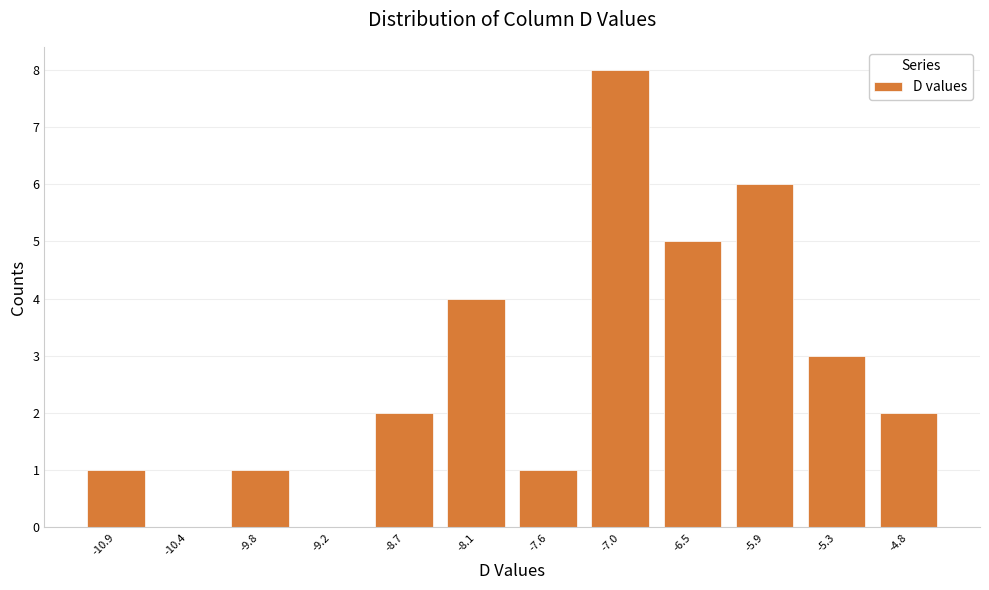

Reading left to right, list every bar in this chart as the range it spans on the x-axis followed by its height. Neither the bar edges nor the heights are printed on the chart, so give them approximately, as read against the axes.

-11.2 to -10.6: 1
-10.6 to -10.1: 0
-10.1 to -9.5: 1
-9.5 to -9.0: 0
-9.0 to -8.4: 2
-8.4 to -7.8: 4
-7.8 to -7.3: 1
-7.3 to -6.7: 8
-6.7 to -6.2: 5
-6.2 to -5.6: 6
-5.6 to -5.1: 3
-5.1 to -4.5: 2